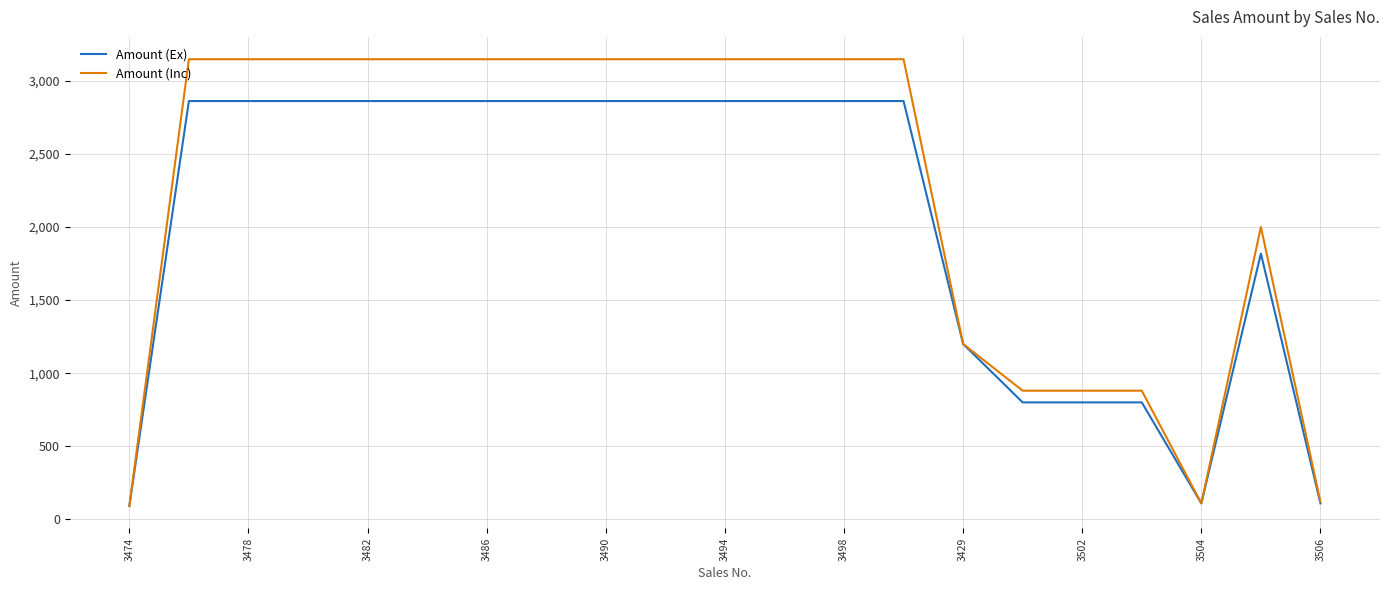

What is the sum of all Amount (Inc) values?

47088.2